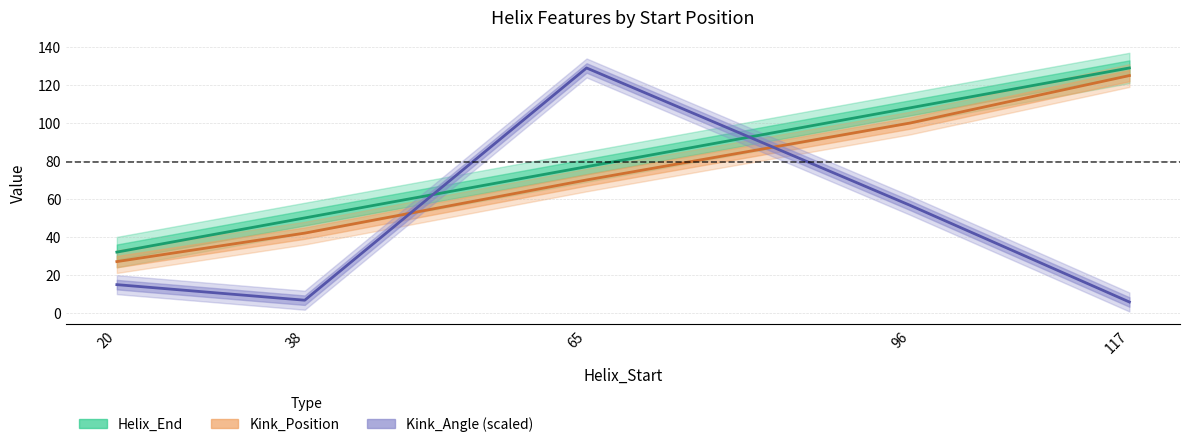

At which label does Helix_End reach its minimum?

20